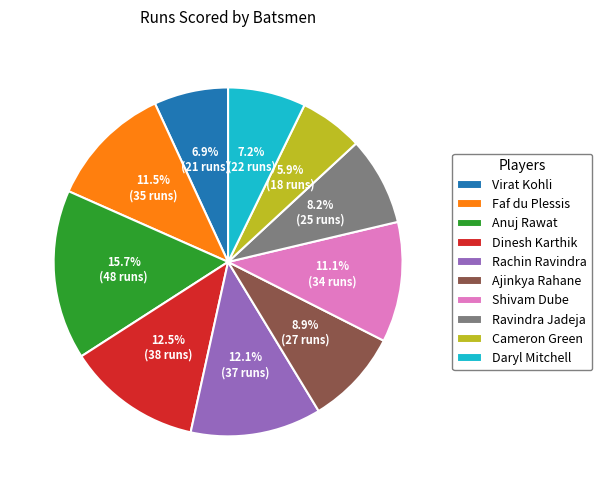

Does Dinesh Karthik represent more than half of the total?

No